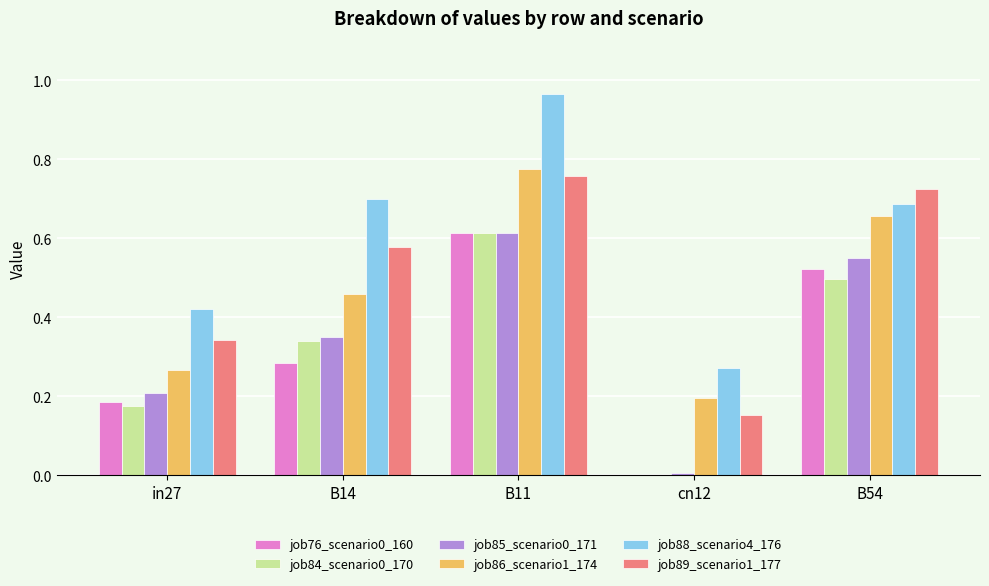

What is the sum of all job89_scenario1_177 values?

2.6